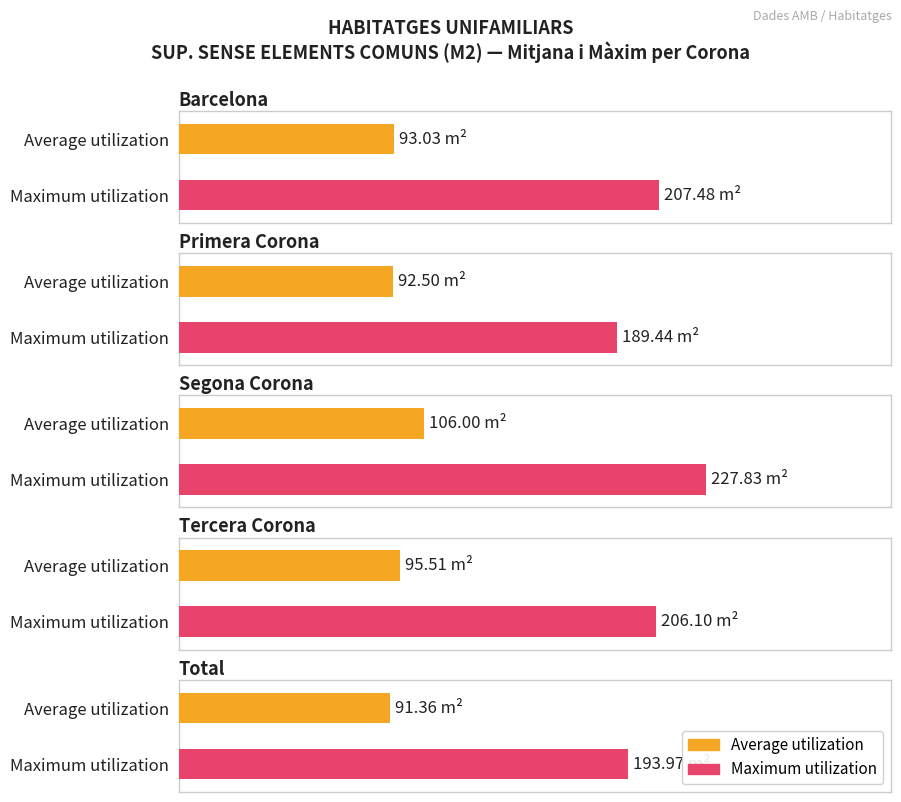

What is the value of the Maximum utilization bar at the 4th from the left?

206.1